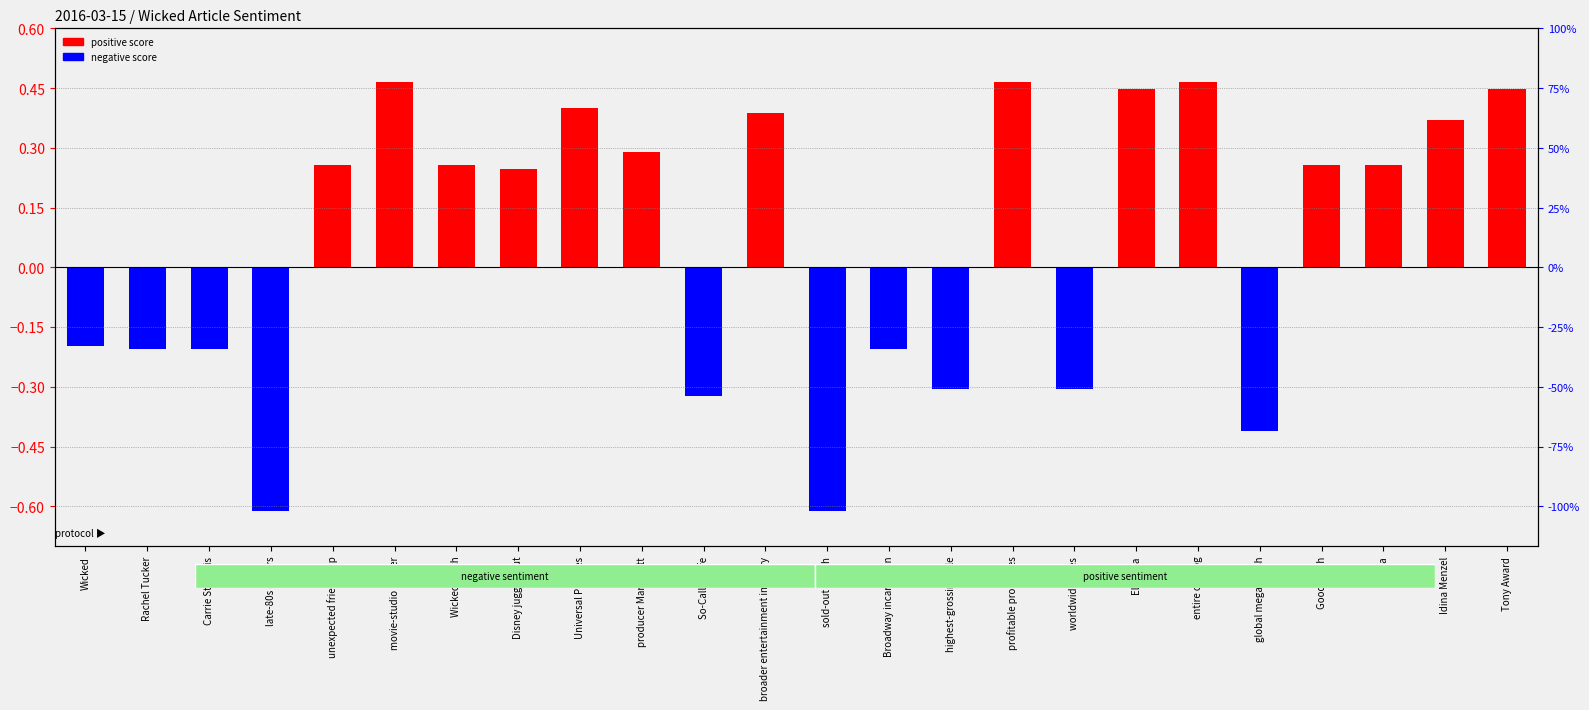

Which category has the lowest value across all series?

late-80s dollars